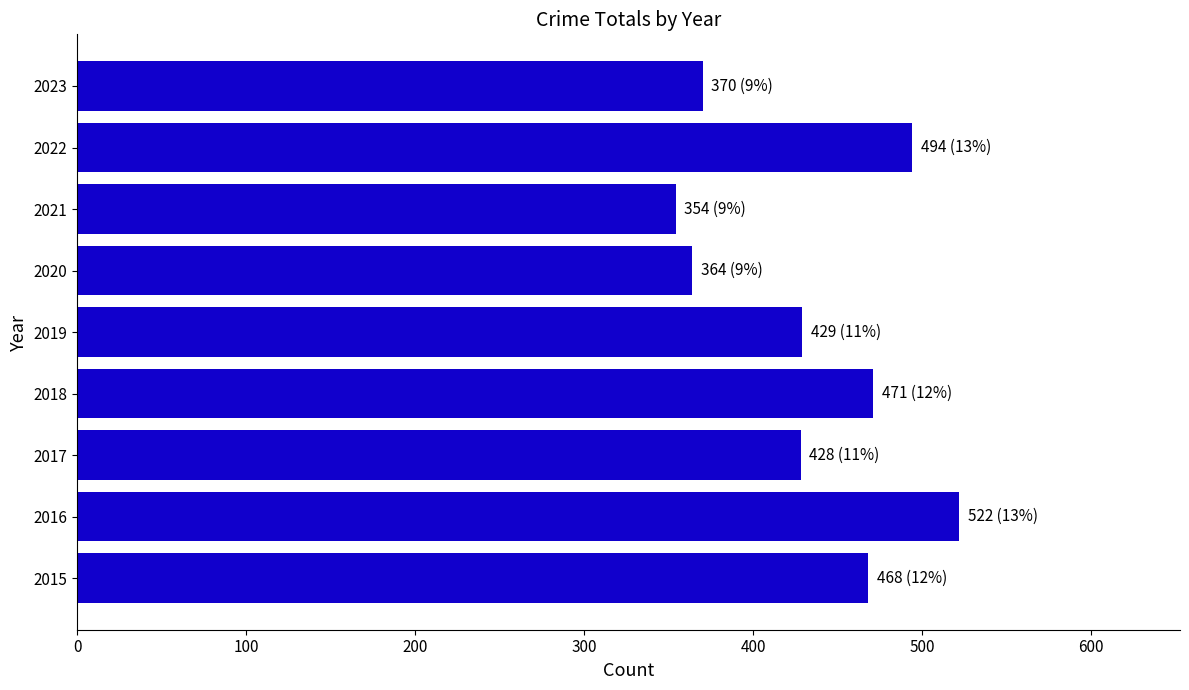

What is the sum of all values?

3900